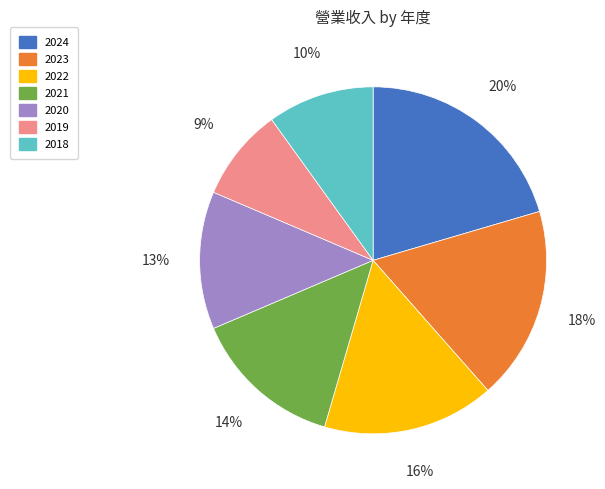

To the nearest percent, what percentage of the pie is 2021?

14%